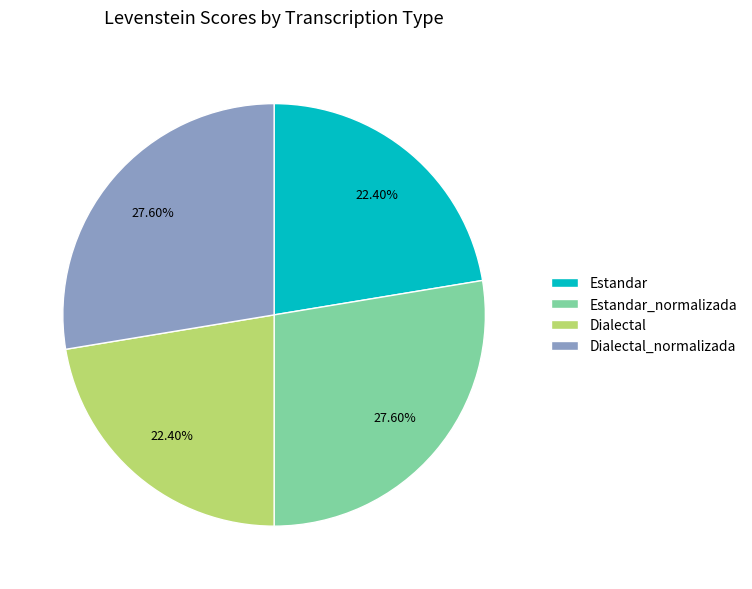

How many segments does this pie chart have?

4